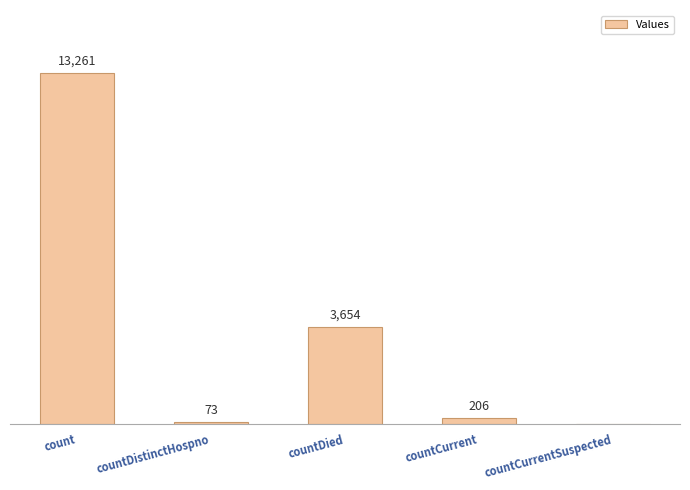

Between countDied and countCurrent, which is larger?

countDied